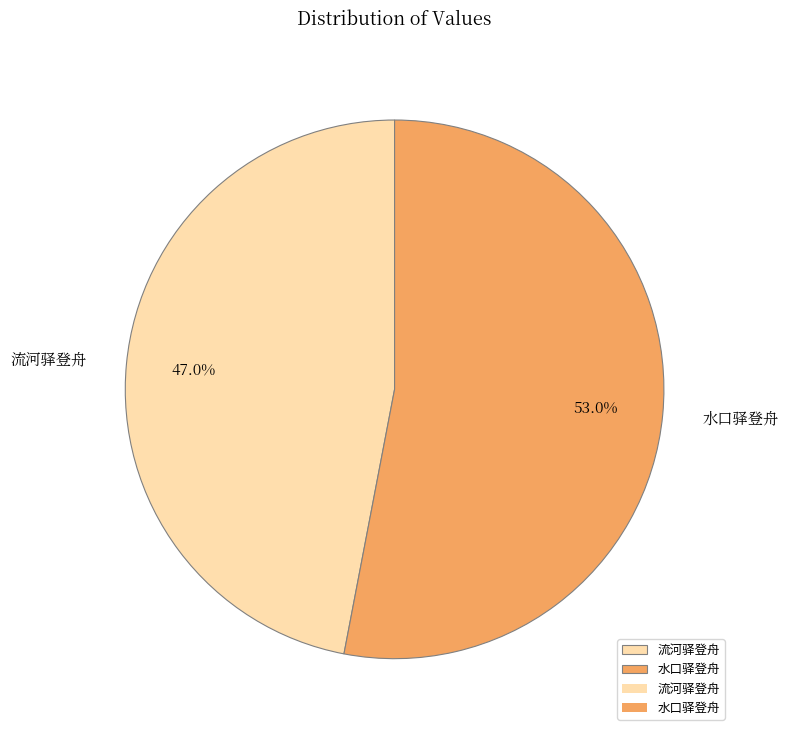

Between 流河驿登舟 and 水口驿登舟, which is larger?

水口驿登舟